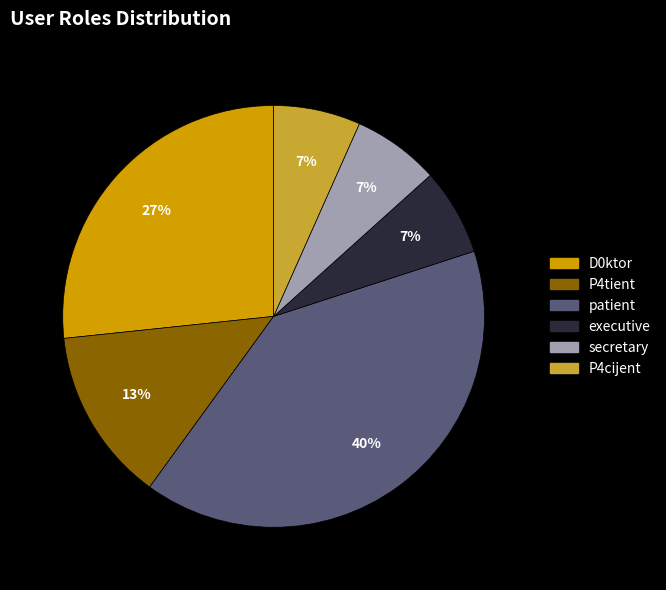

How many segments does this pie chart have?

6